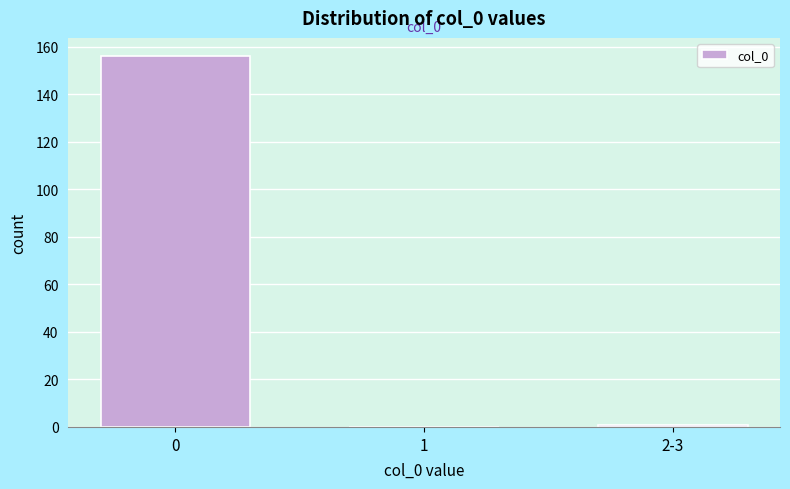

Reading right to left, extract all data points from this chart.

2-3=1	1=0	0=156